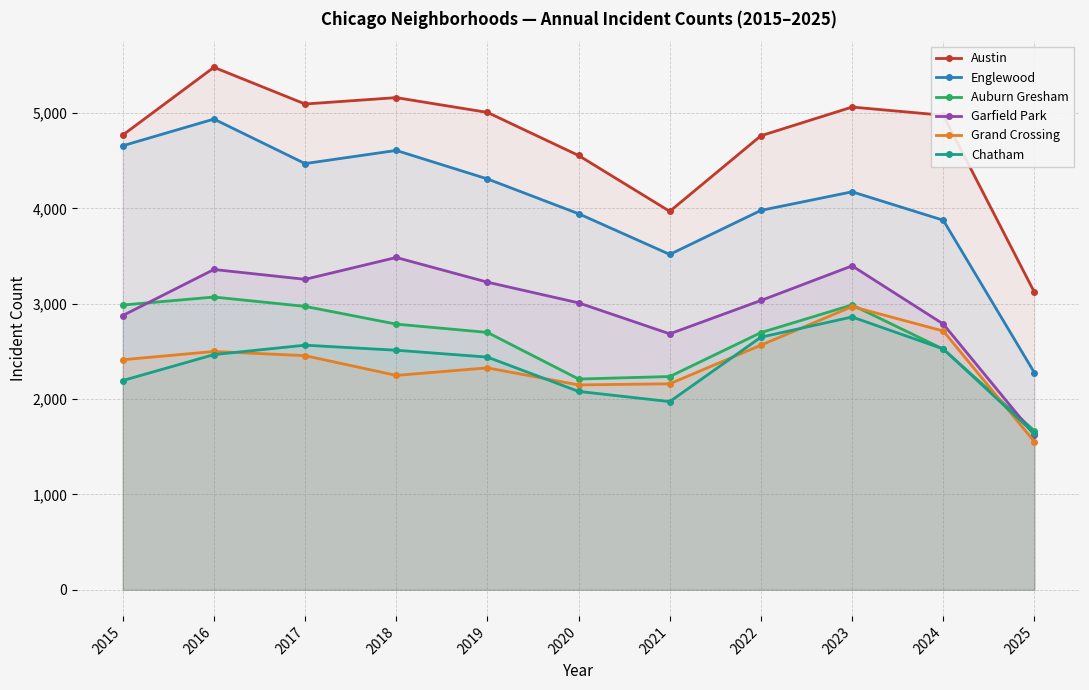

Where is the first local minimum for Chatham?

2021